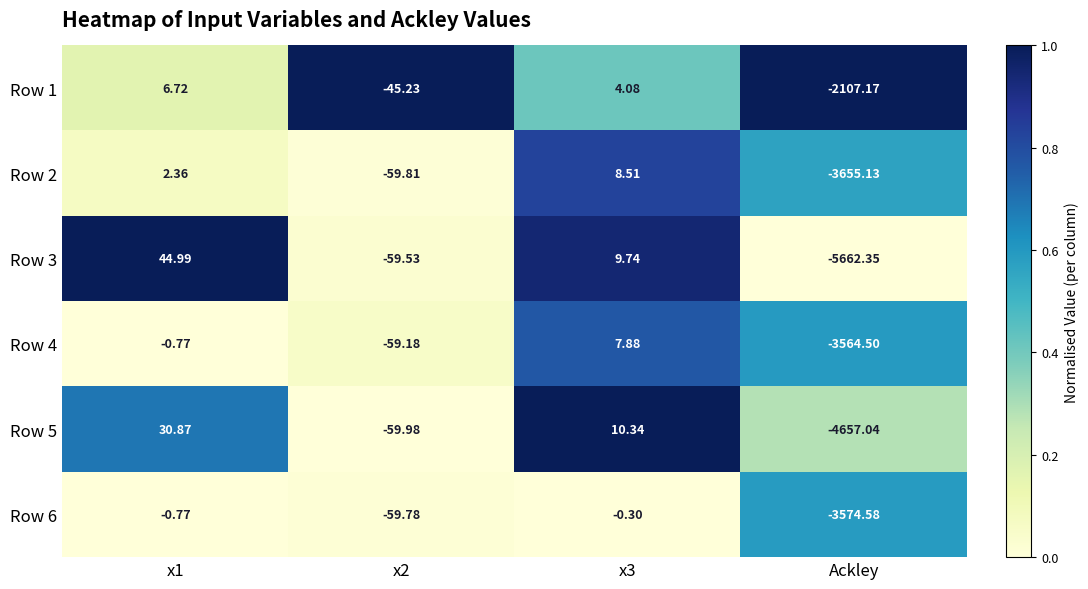

At which category does the chart reach its minimum across all series?

Ackley